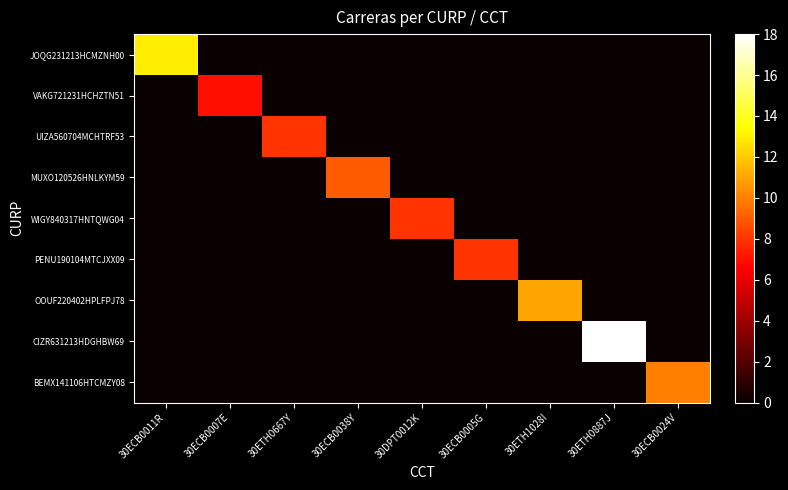

At which category is the sum across all series the highest?

30ETH0887J